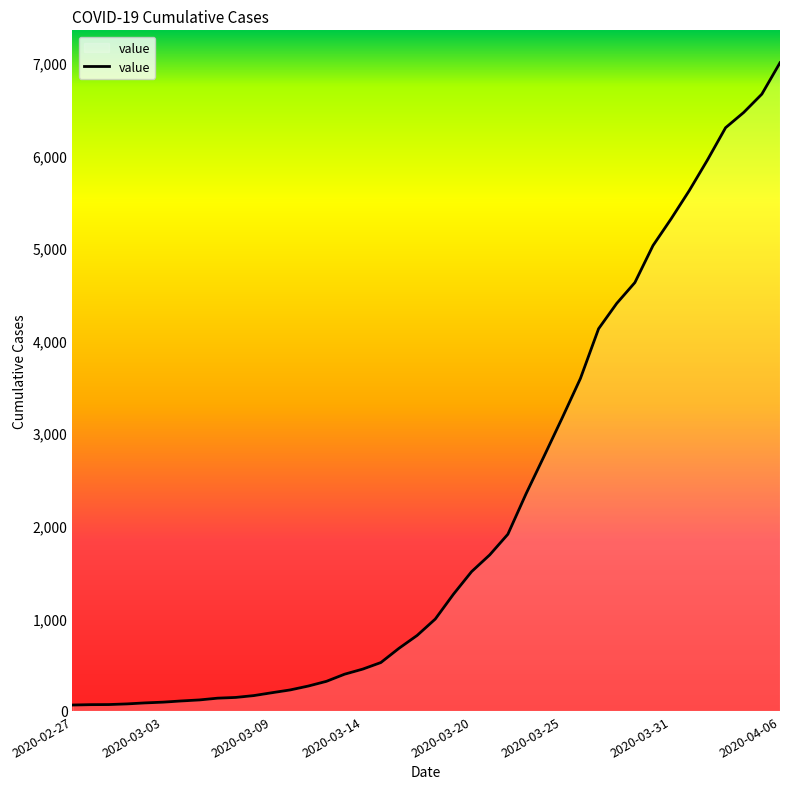

What is the maximum value shown in the chart?

7003